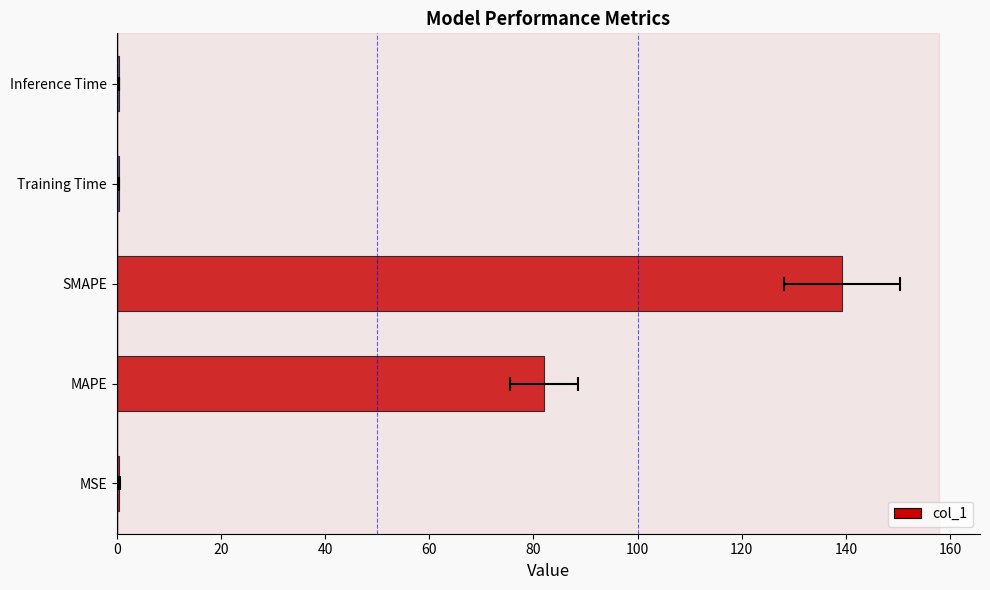

Between MAPE and MSE, which is larger?

MAPE